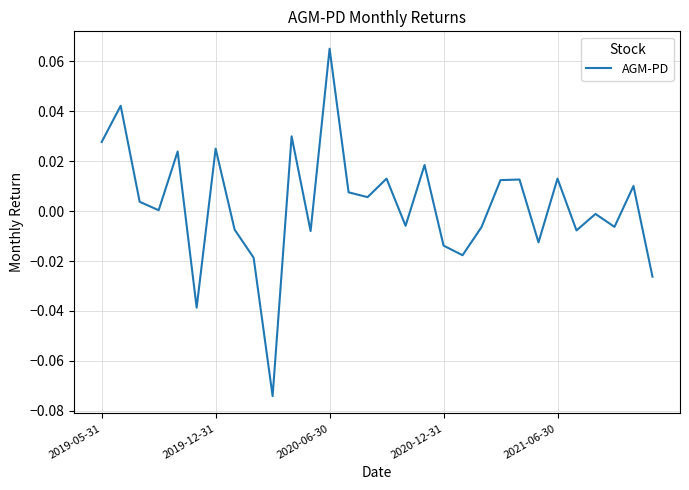

Is this an area chart (filled region under the line)?

No